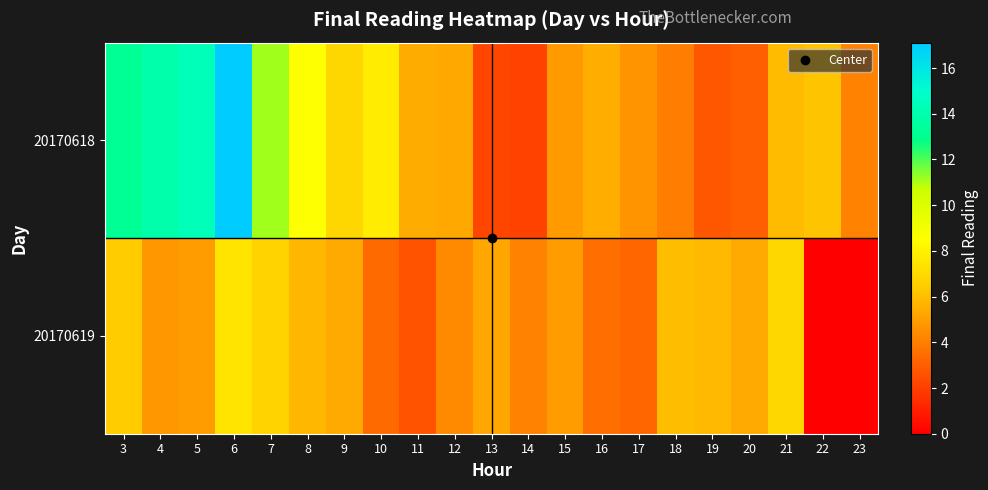

Which series has the largest total across all categories?

20170618